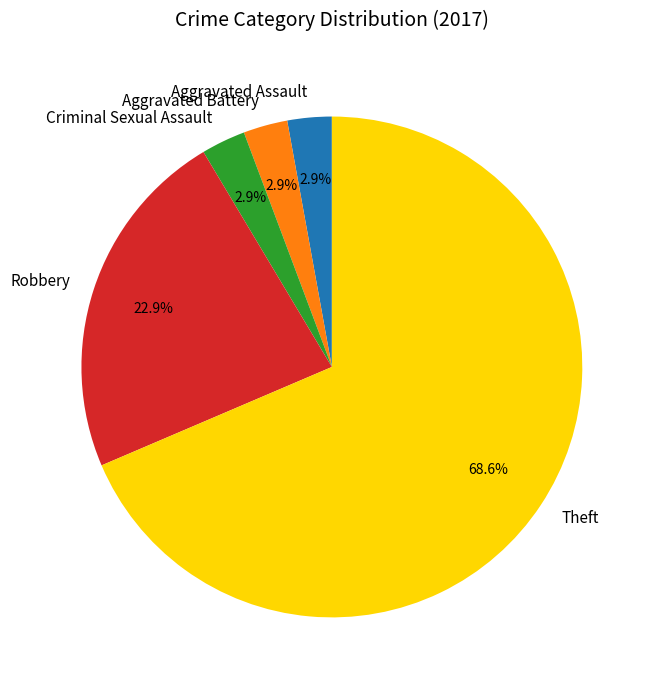

What is the total percentage of Theft and Aggravated Assault?

71.4%